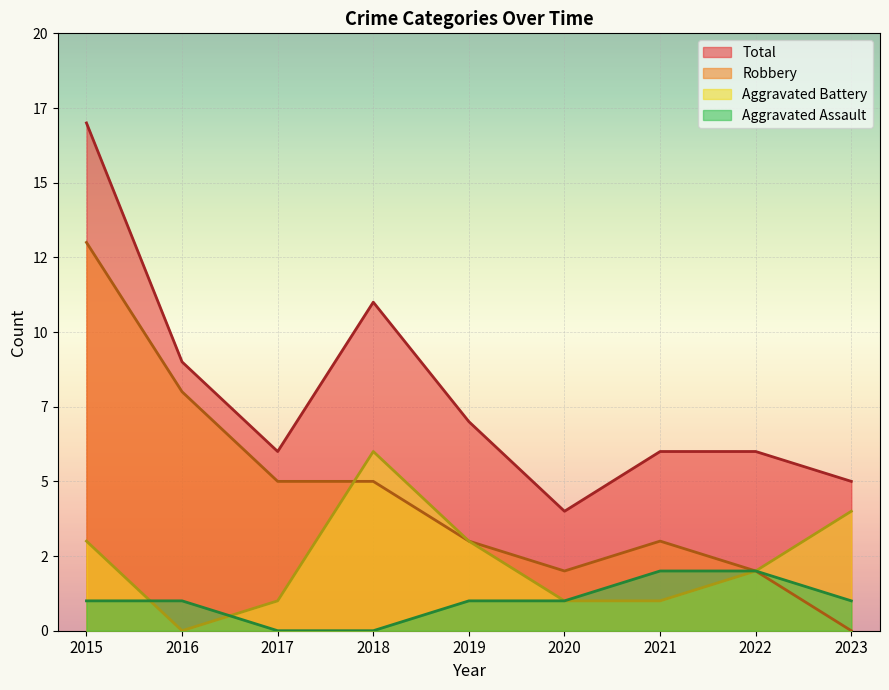

What is the value of the Robbery point at the 2nd from the left?

8